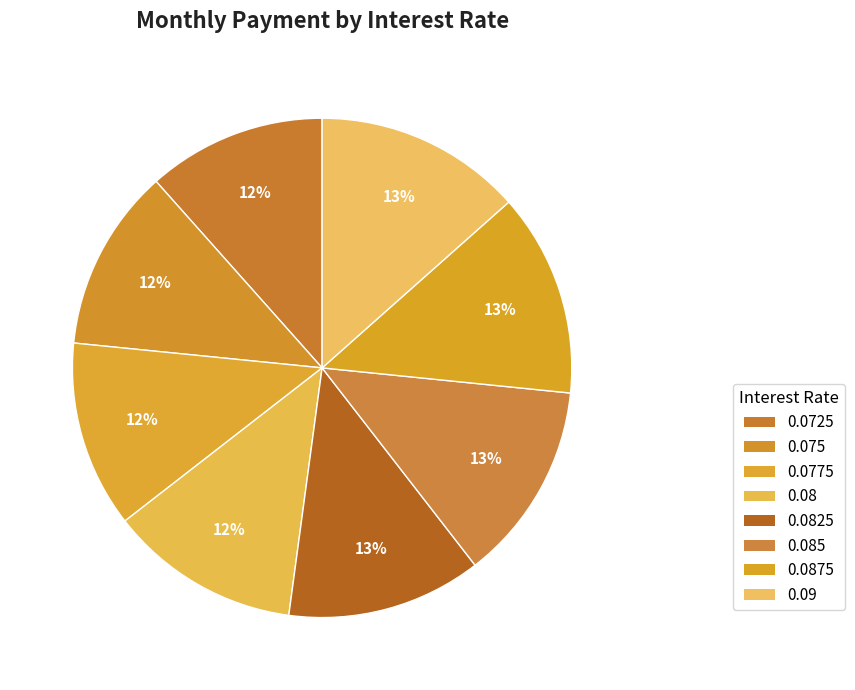

Count the number of slices in the pie.

8